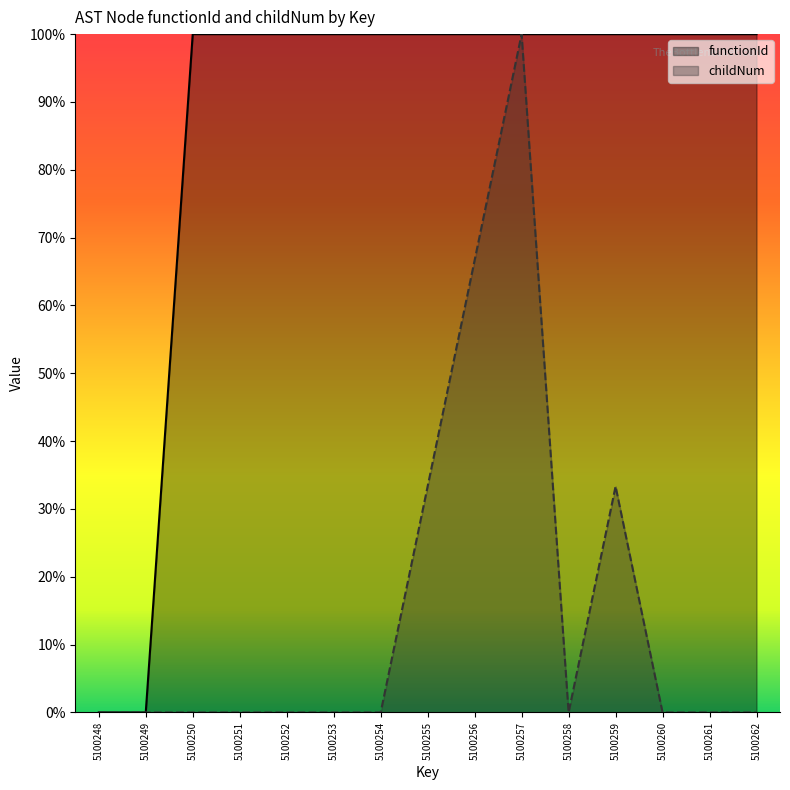

True or false: childNum and functionId intersect in this chart.

False